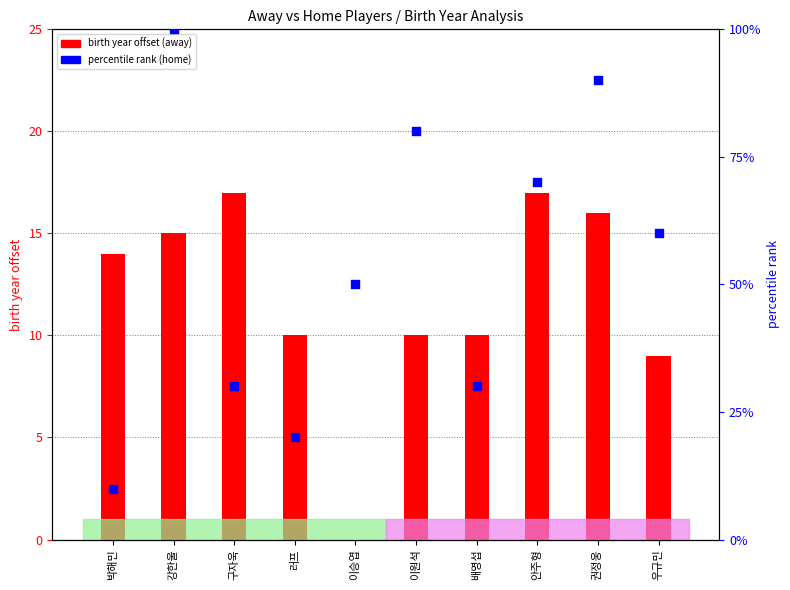

Which series has the widest spread of Y values?

percentile rank (home)